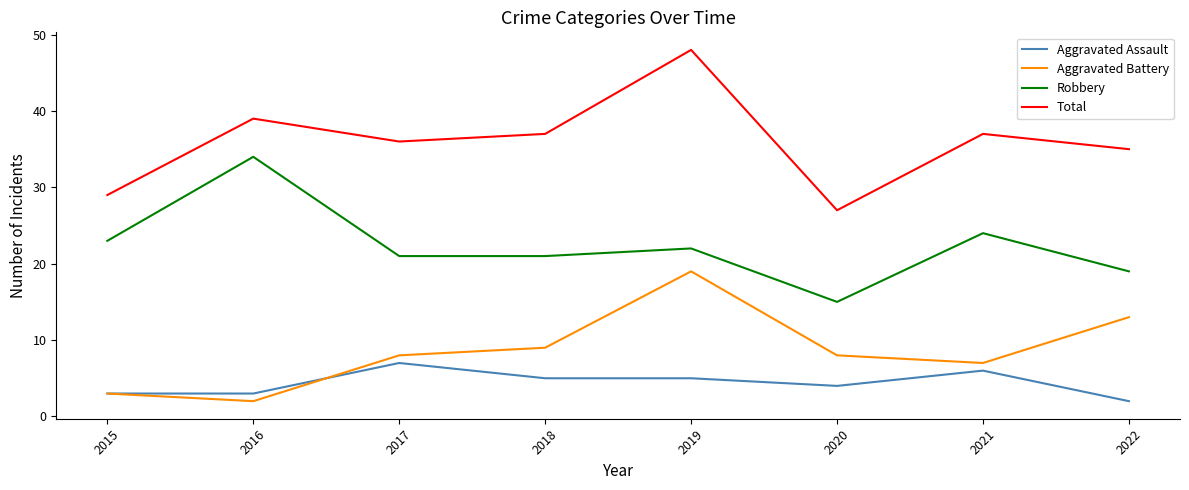

What is the lowest value of the Aggravated Battery series?

2